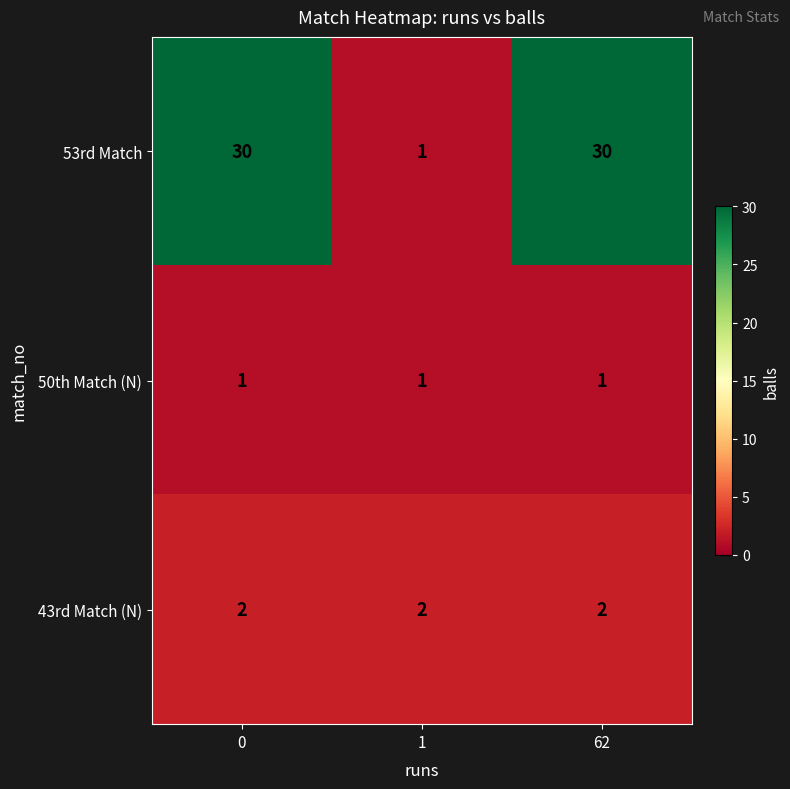

What is the sum of all 53rd Match values?

61